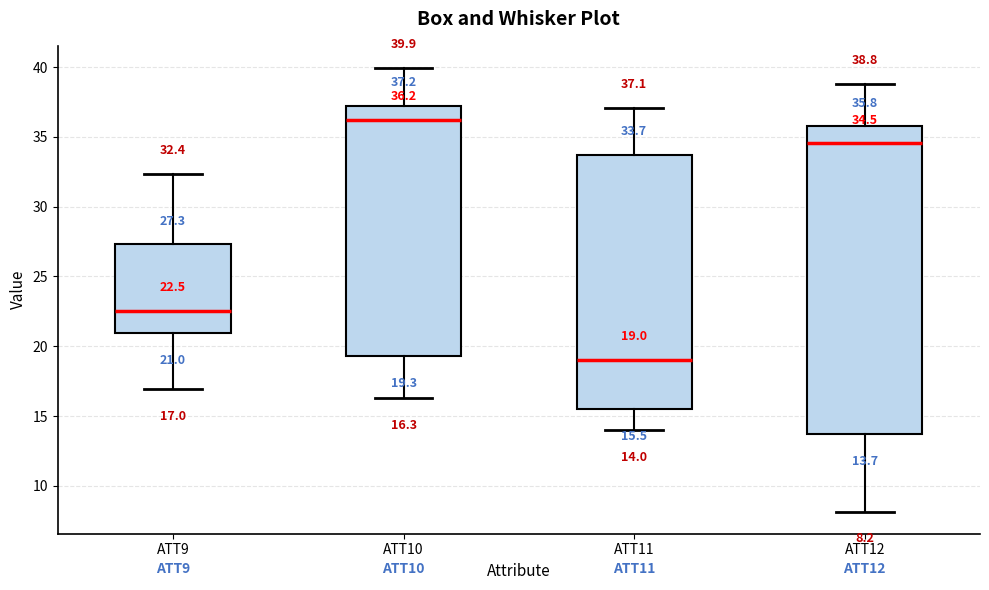

Which box has the highest median line?

ATT10